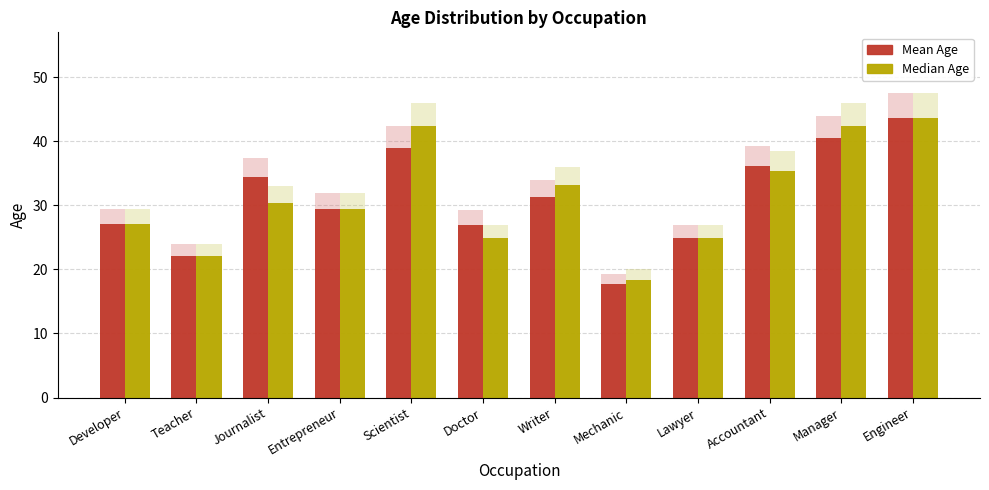

Reading left to right, transcribe all the data shown in this chart.

Mean Age: 27.1	22.1	34.3	29.4	38.9	27.0	31.3	17.8	24.8	36.1	40.5	43.7
Median Age: 27.1	22.1	30.4	29.4	42.3	24.8	33.1	18.4	24.8	35.4	42.3	43.7